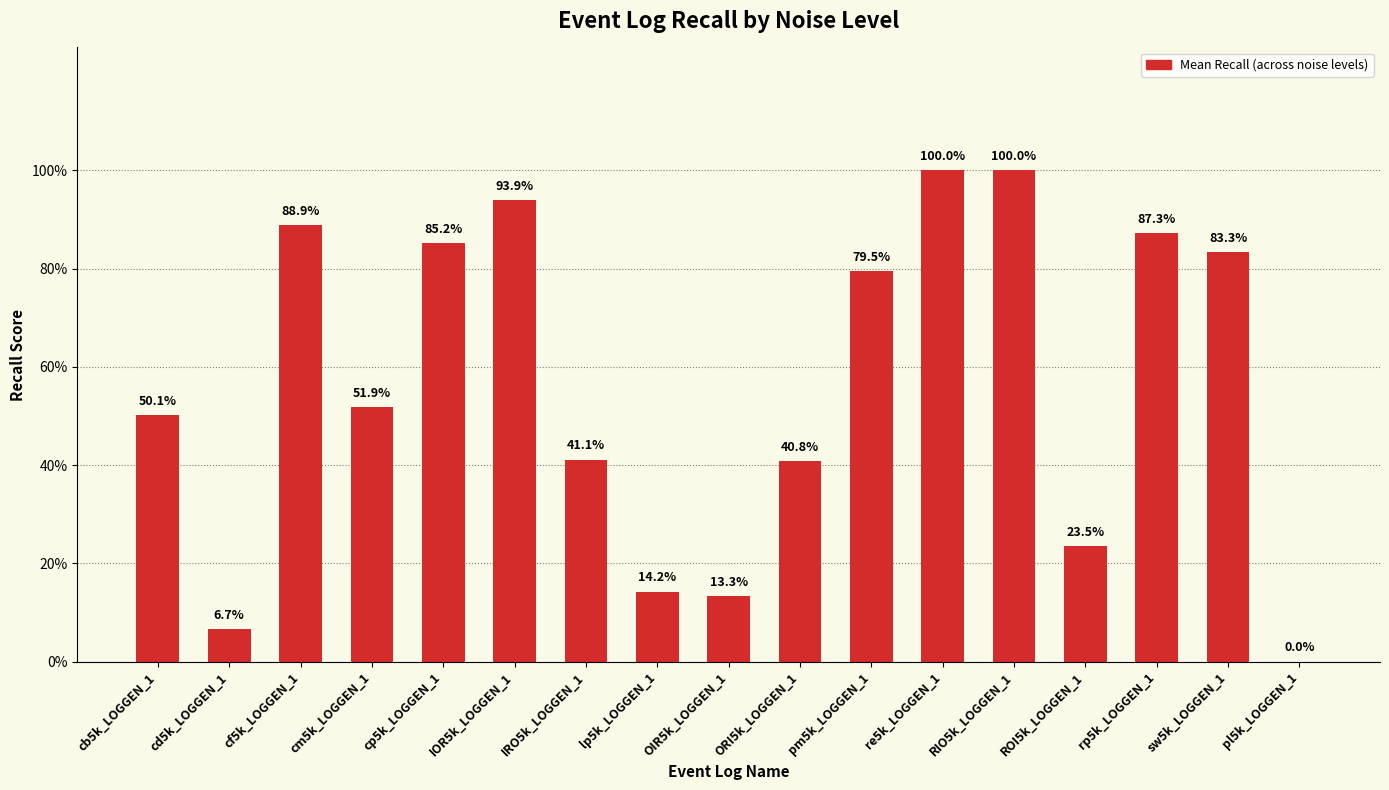

Reading right to left, list all the values displayed in this chart.

pl5k_LOGGEN_1=0.0	sw5k_LOGGEN_1=0.8	rp5k_LOGGEN_1=0.9	ROI5k_LOGGEN_1=0.2	RIO5k_LOGGEN_1=1.0	re5k_LOGGEN_1=1.0	pm5k_LOGGEN_1=0.8	ORI5k_LOGGEN_1=0.4	OIR5k_LOGGEN_1=0.1	lp5k_LOGGEN_1=0.1	IRO5k_LOGGEN_1=0.4	IOR5k_LOGGEN_1=0.9	cp5k_LOGGEN_1=0.9	cm5k_LOGGEN_1=0.5	cf5k_LOGGEN_1=0.9	cd5k_LOGGEN_1=0.1	cb5k_LOGGEN_1=0.5